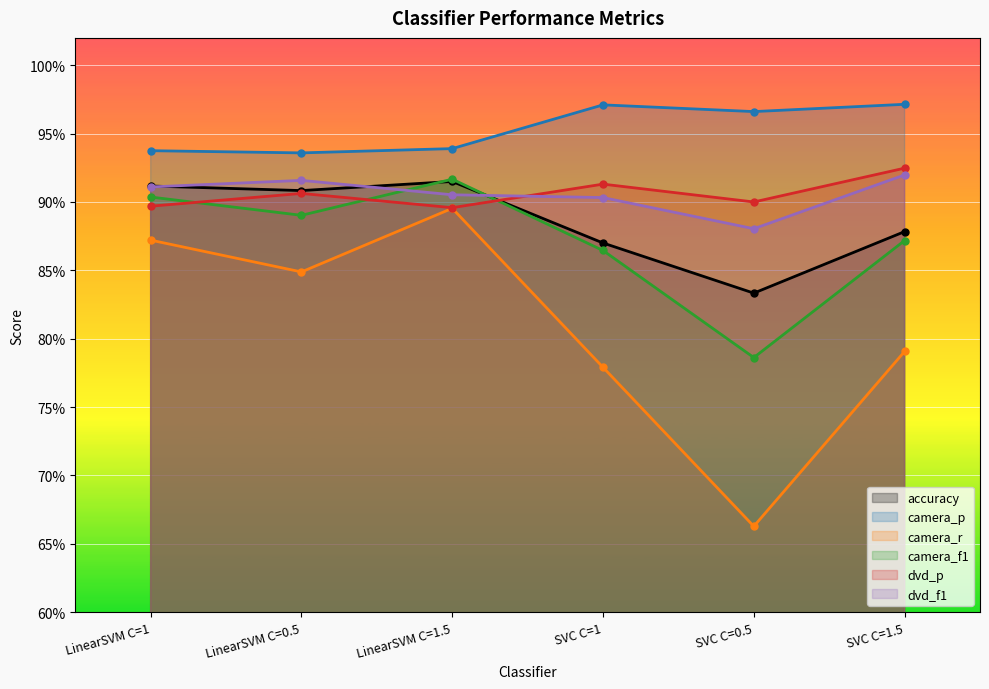

Which series has the largest total across all categories?

camera_p